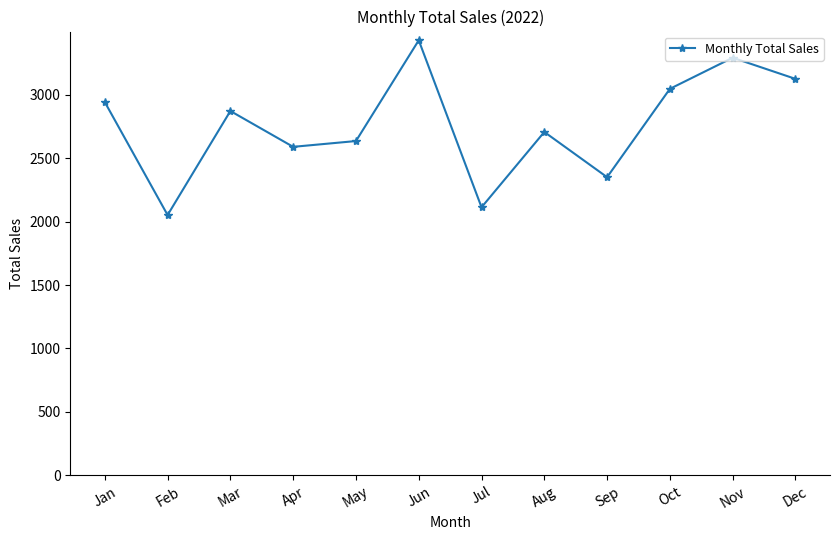

Reading left to right, what are all the values shown in this chart?

2941.1	2051.5	2871.1	2588.8	2634.4	3428.2	2112.5	2705.9	2349.7	3045.8	3290.9	3124.2